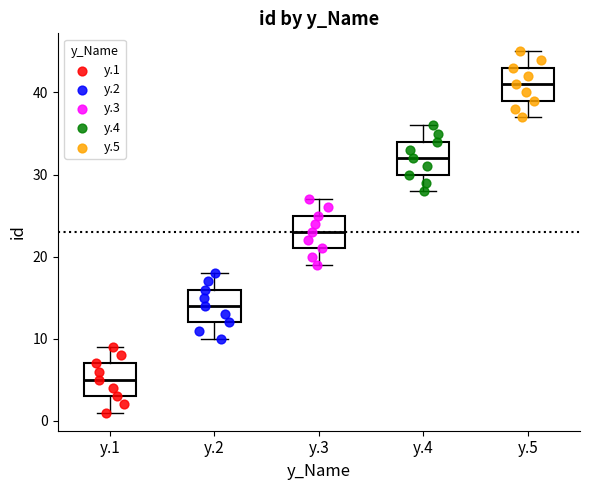

Where is the lower edge of the box for y.5 on the y-axis? The values are not printed on the chart, so give them approximately, as read against the axis.

39